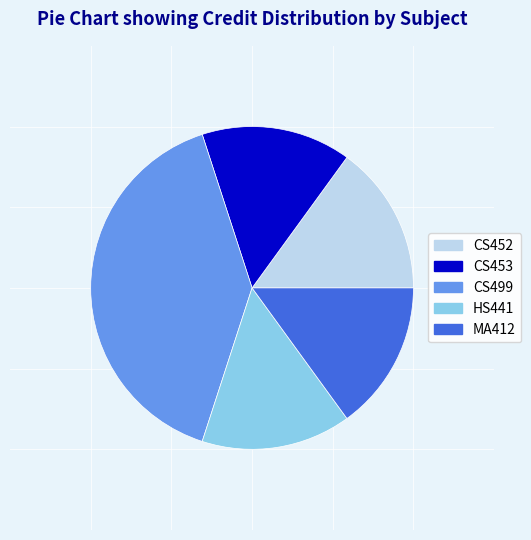

Approximately how many times larger is the value at HS441 compared to CS499?

0.4